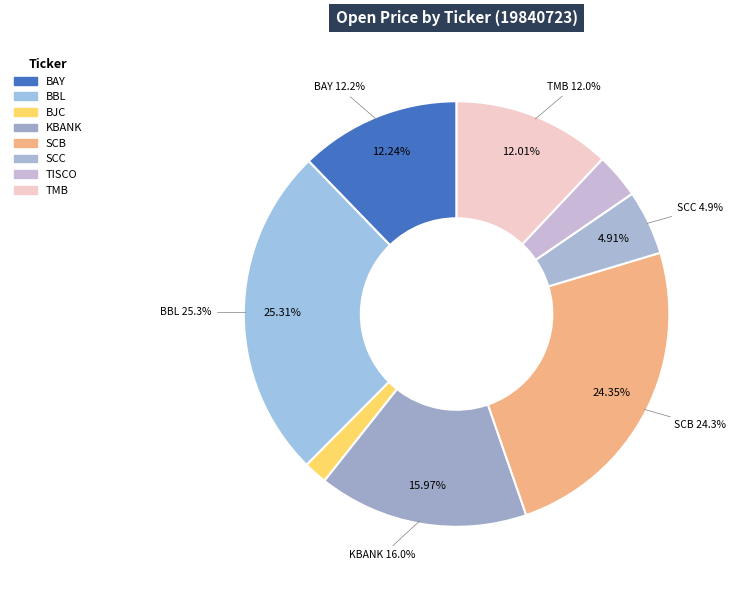

To the nearest percent, what is the combined percentage of BJC and BAY?

14%